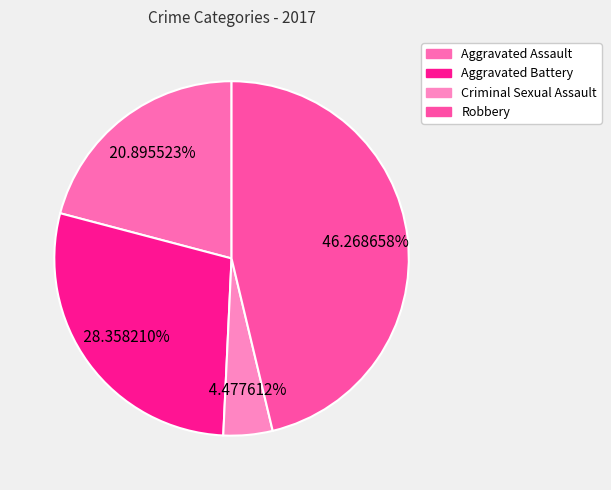

How many segments does this pie chart have?

4